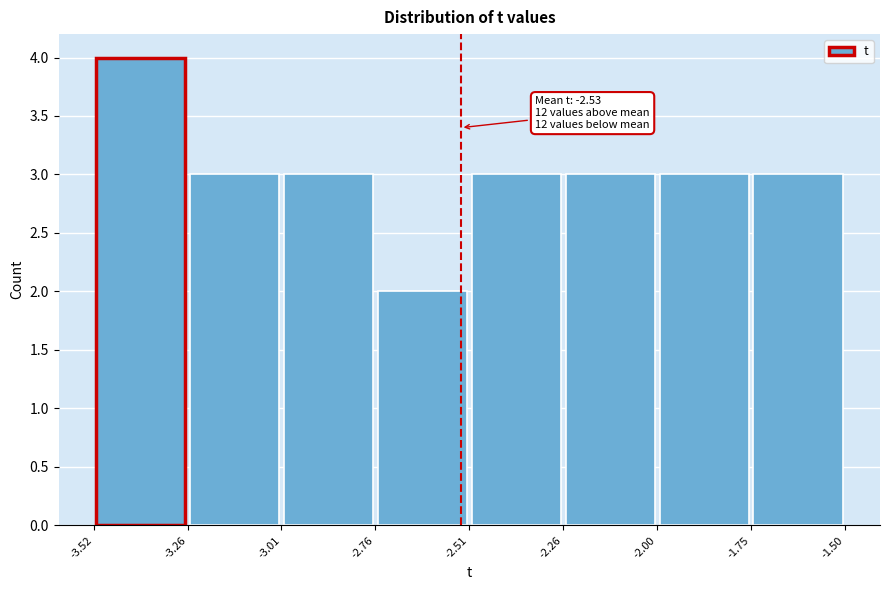

Over which range of the x-axis is the bar tallest?

-3.52 to -3.26